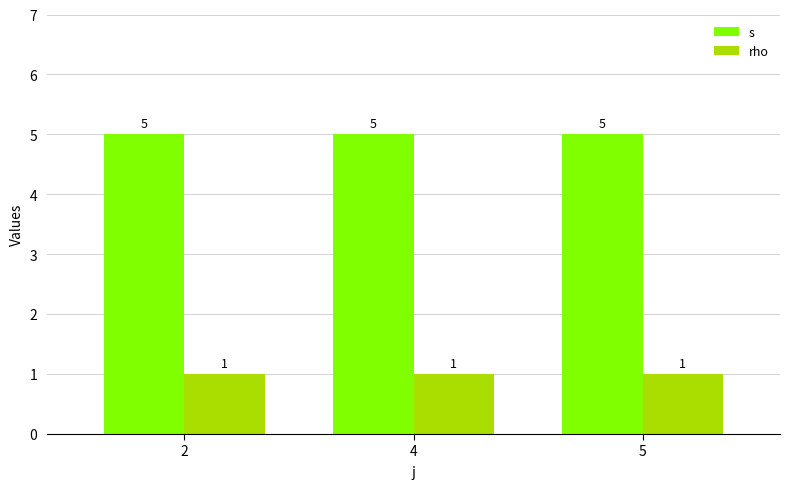

What is the highest value of the s series?

5